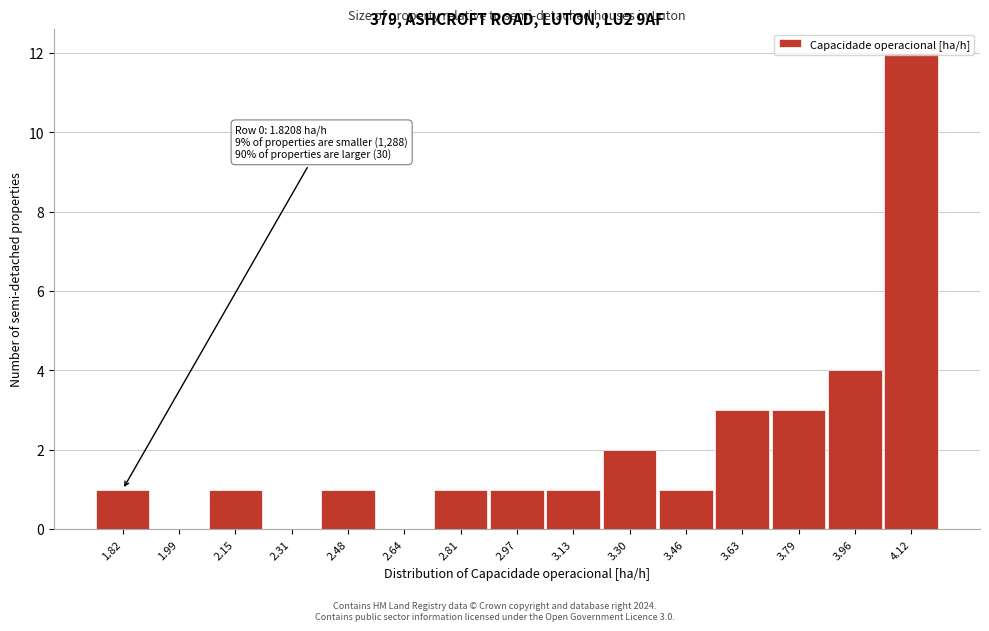

Which category has the highest value across all series?

4.12